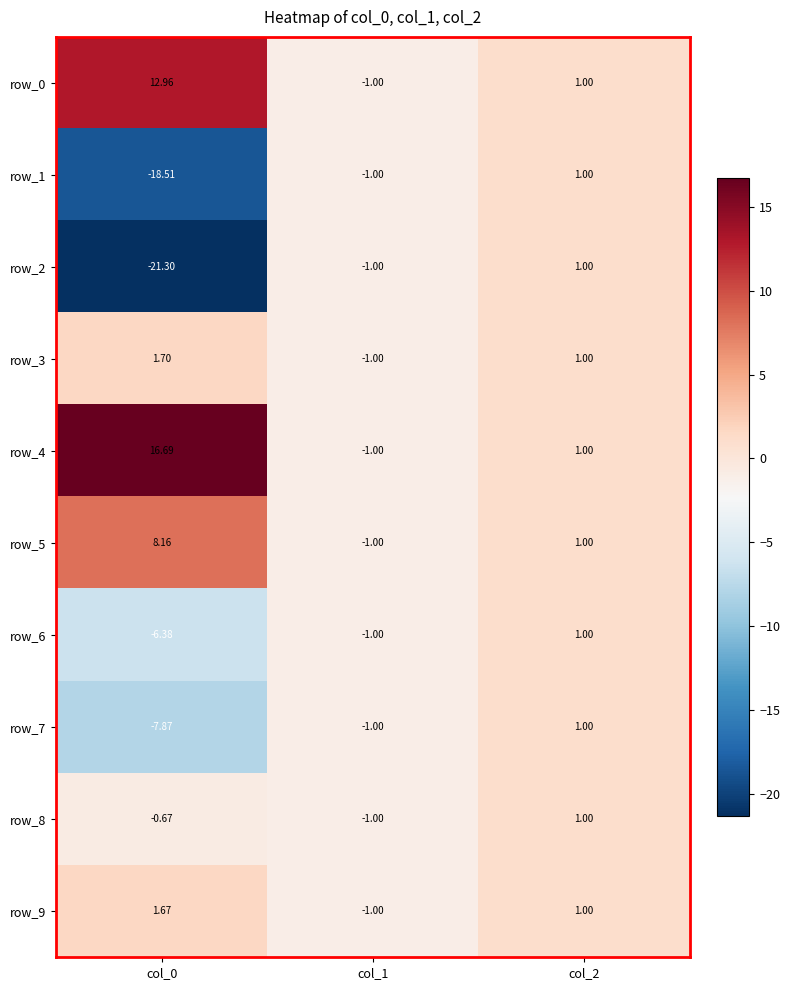

The row_7 series shows -1.0 at col_1. True or false?

True